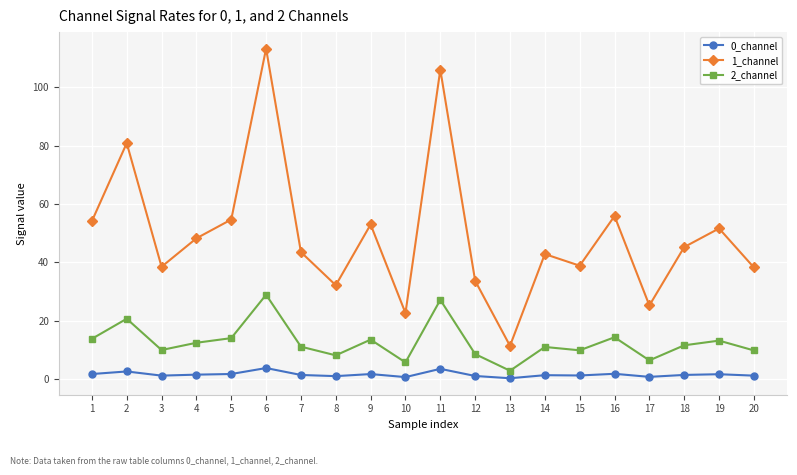

Which series has the widest spread of values?

1_channel